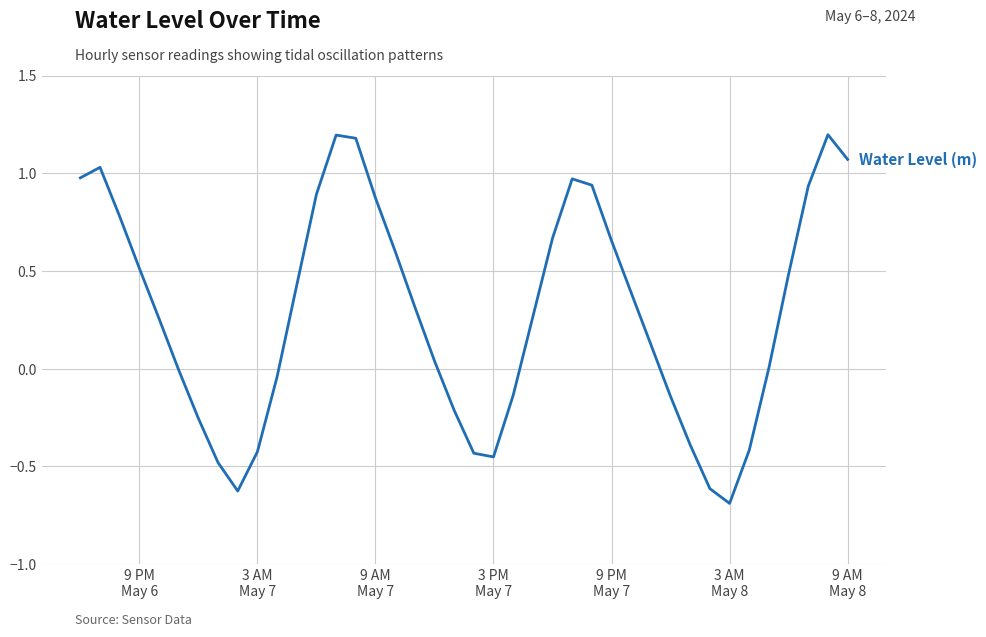

Does the chart display data point markers on the line(s)?

No